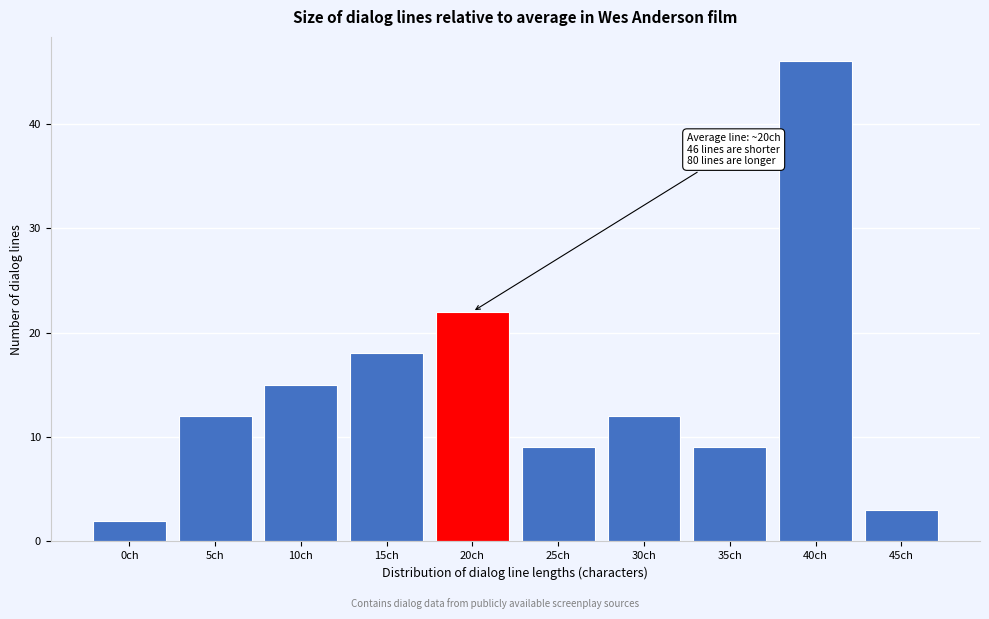

Reading left to right, transcribe all the data shown in this chart.

2	12	15	18	22	9	12	9	46	3